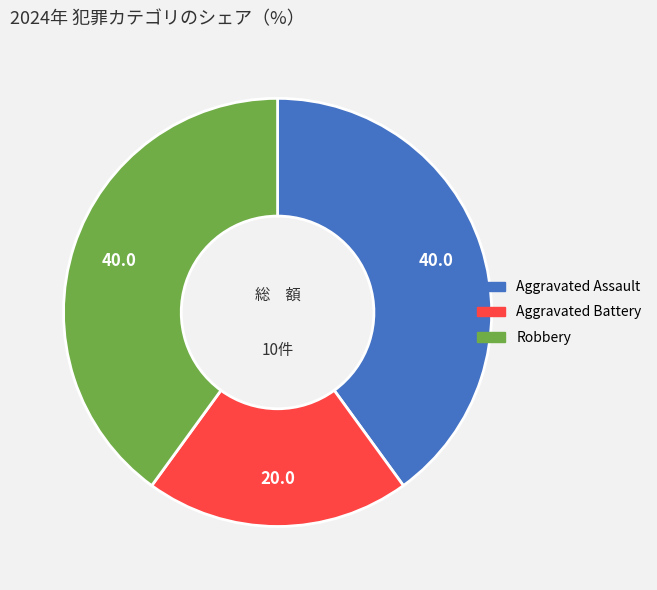

Is the sum of Aggravated Battery and Aggravated Assault greater than half?

Yes